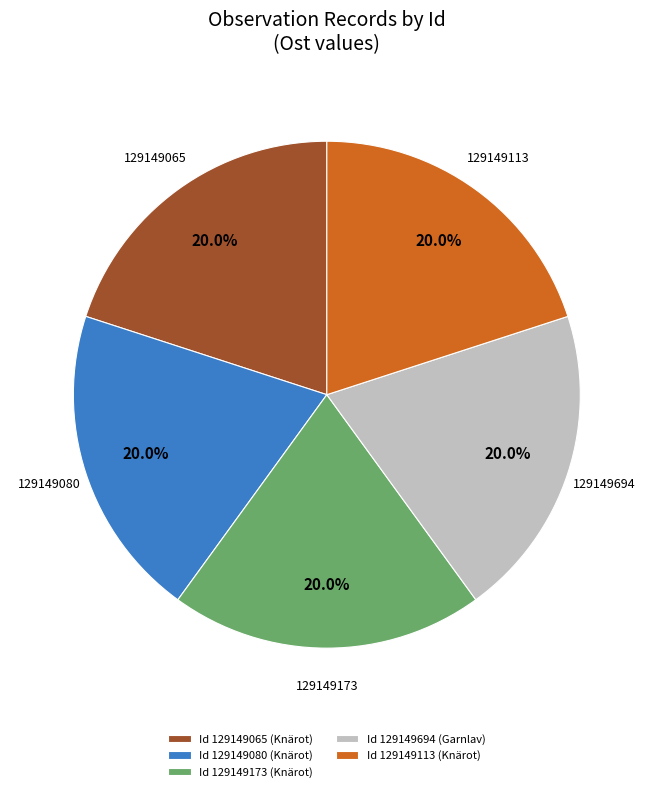

Is there a majority slice in this chart?

No